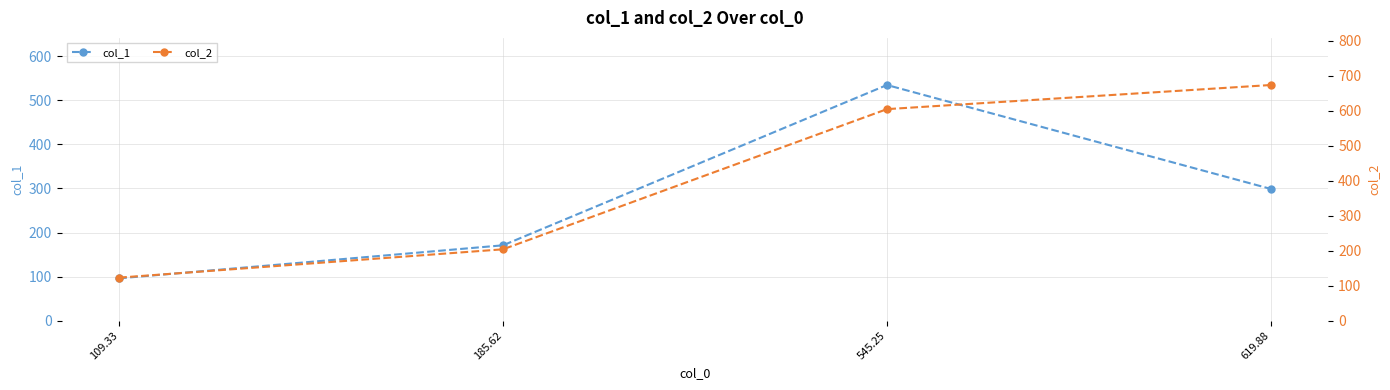

True or false: col_1 and col_2 cross at least once.

False